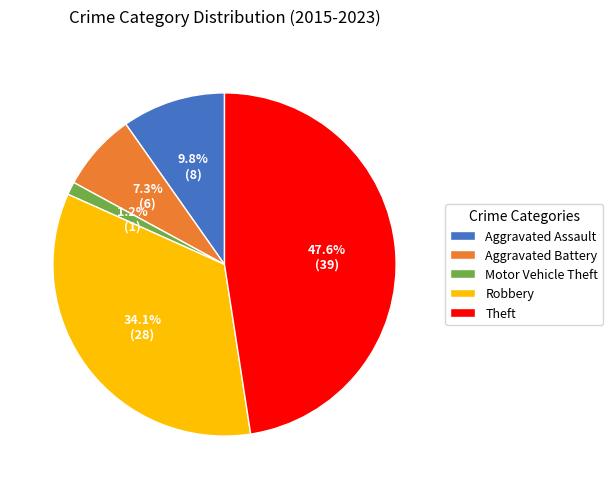

Does any single category account for the majority?

No